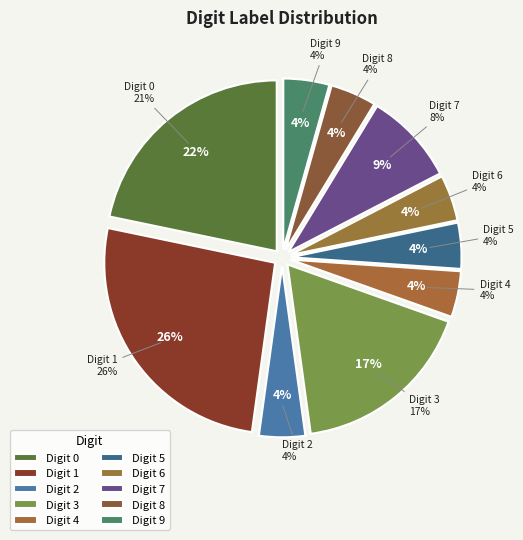

Is there any slice that represents more than half of the pie?

No